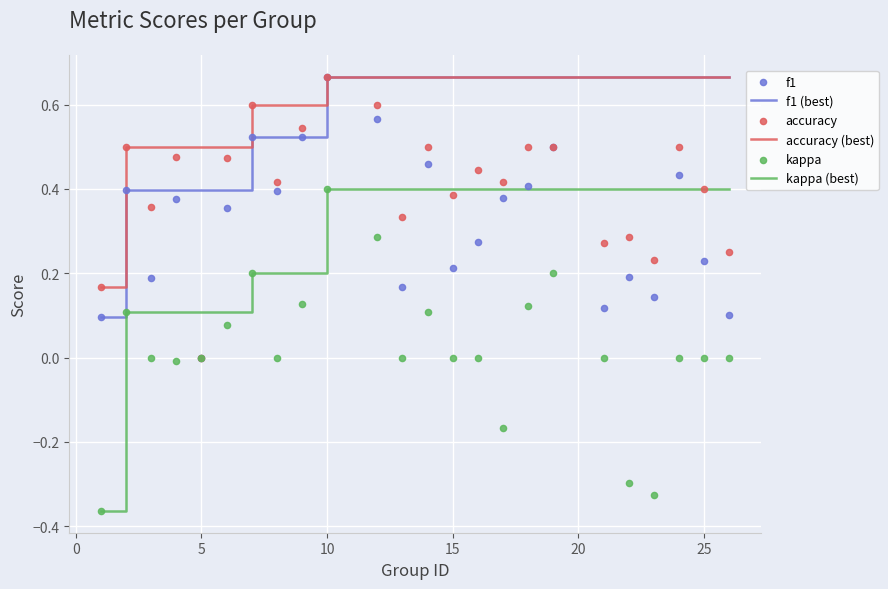

What are all the series names shown in the legend?

f1 (best), accuracy (best), kappa (best), f1, accuracy, kappa